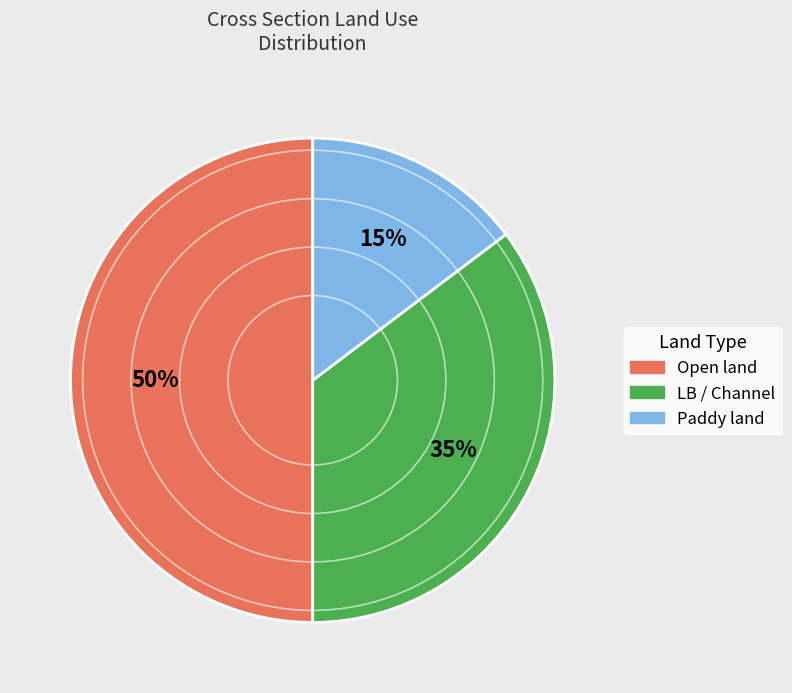

To the nearest percent, what is the difference between the largest and smallest slice percentages?

35%